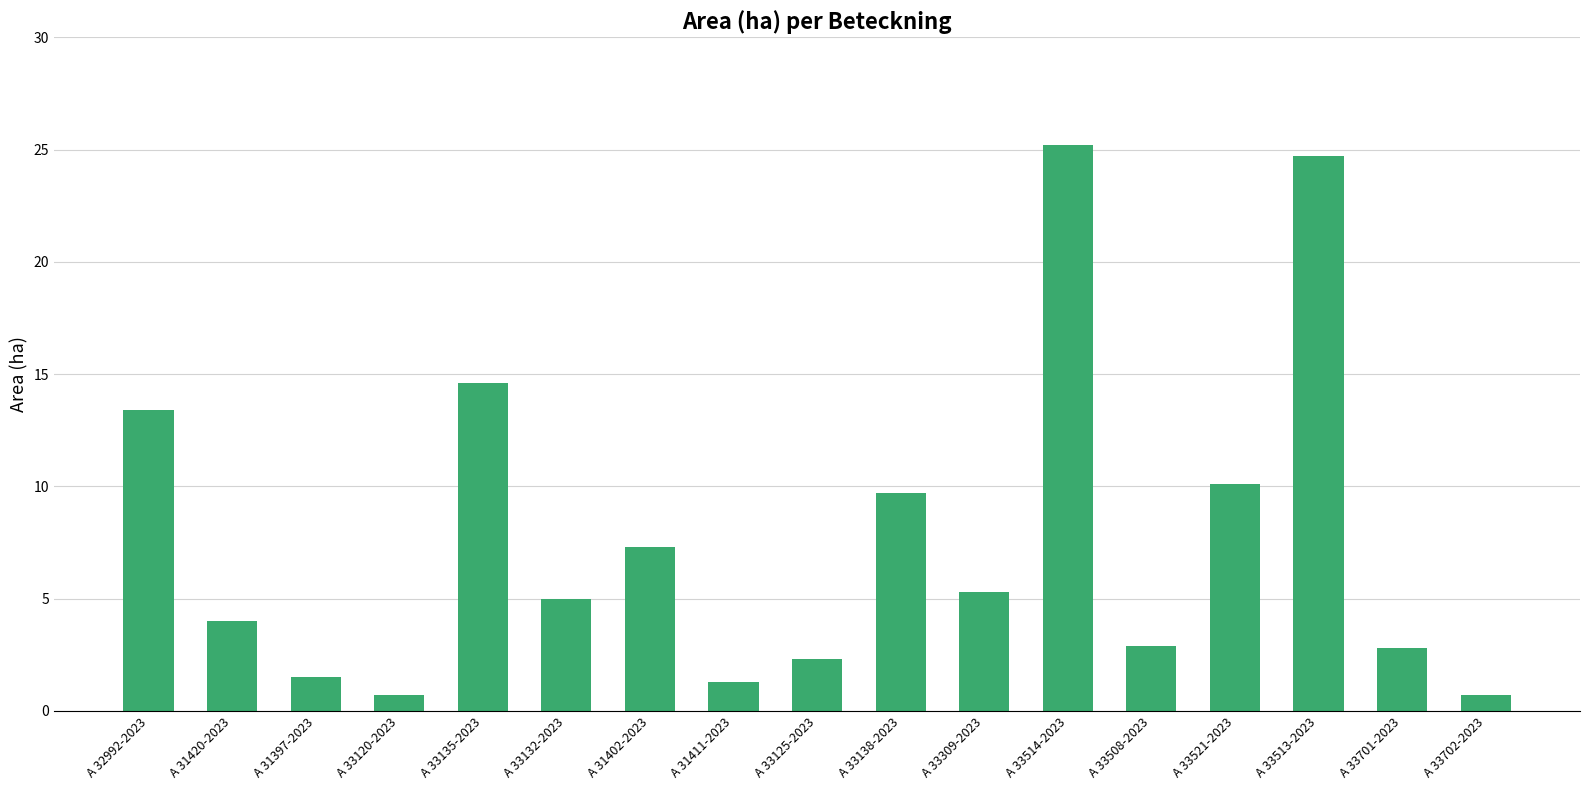

True or false: the data shows 15.1 at A 33514-2023.

False